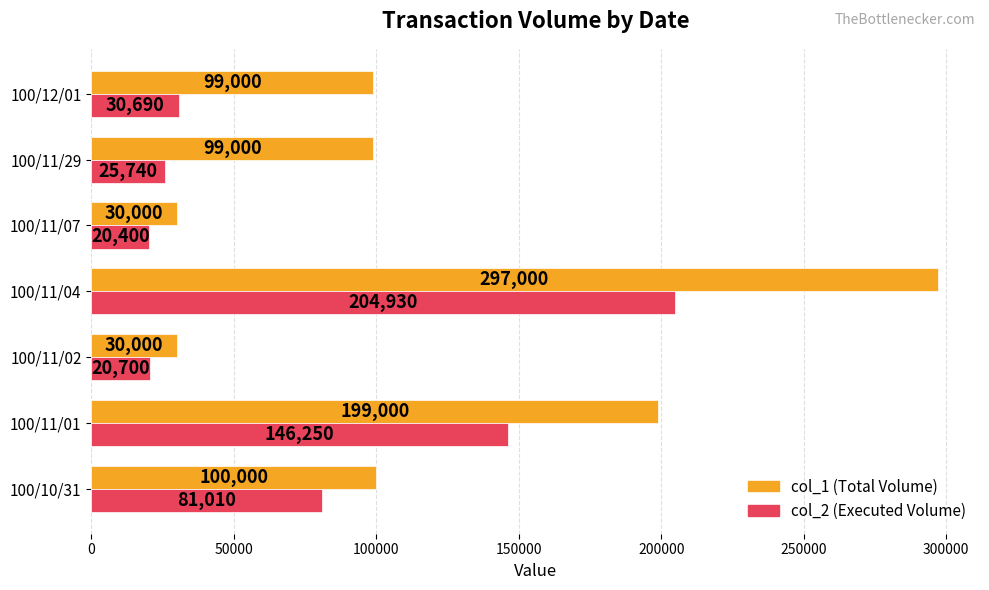

Which label corresponds to the largest value in the chart?

100/11/04